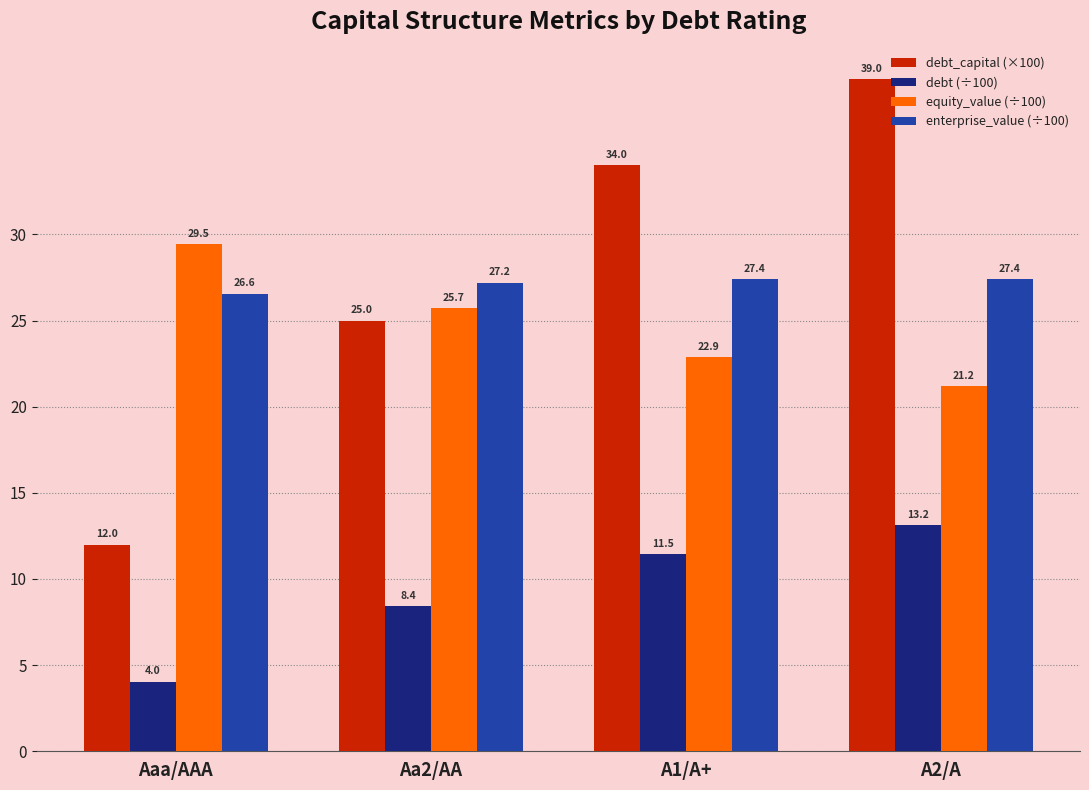

Reading left to right, extract all data points from this chart.

debt_capital (×100): Aaa/AAA=12.0	Aa2/AA=25.0	A1/A+=34.0	A2/A=39.0
debt (÷100): Aaa/AAA=4.0	Aa2/AA=8.4	A1/A+=11.5	A2/A=13.2
equity_value (÷100): Aaa/AAA=29.5	Aa2/AA=25.7	A1/A+=22.9	A2/A=21.2
enterprise_value (÷100): Aaa/AAA=26.6	Aa2/AA=27.2	A1/A+=27.4	A2/A=27.4